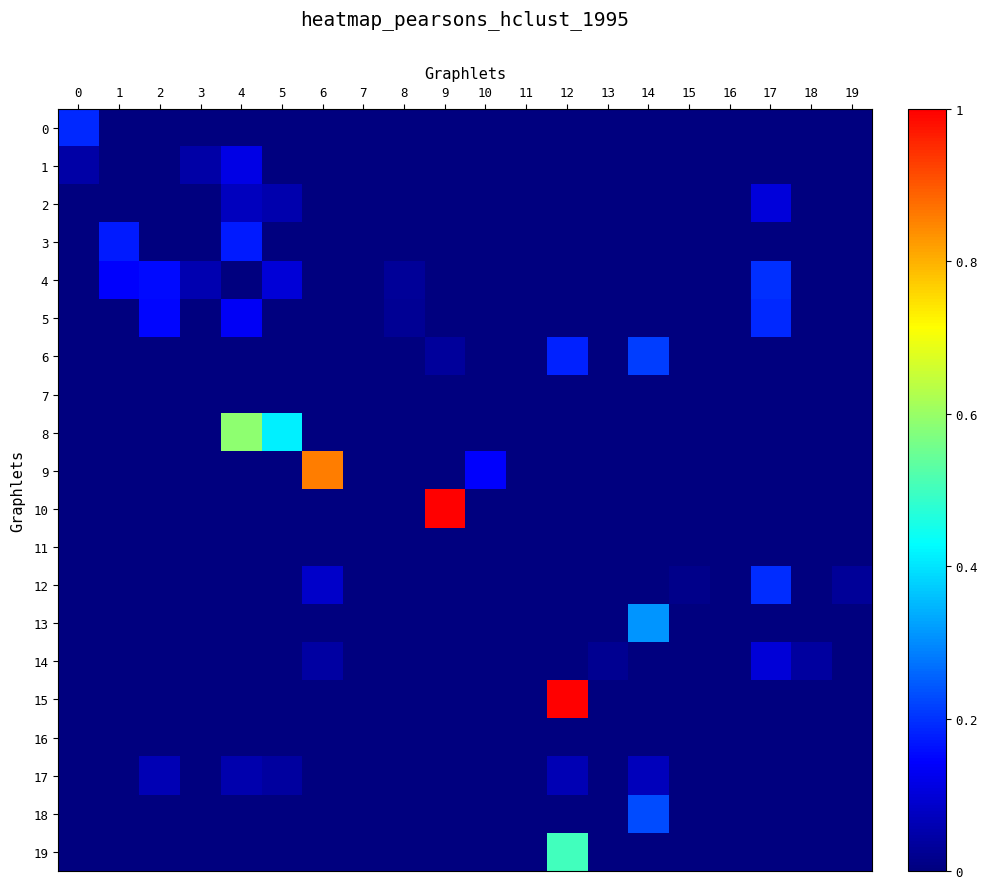

What is the total value across all series at 14?

0.8